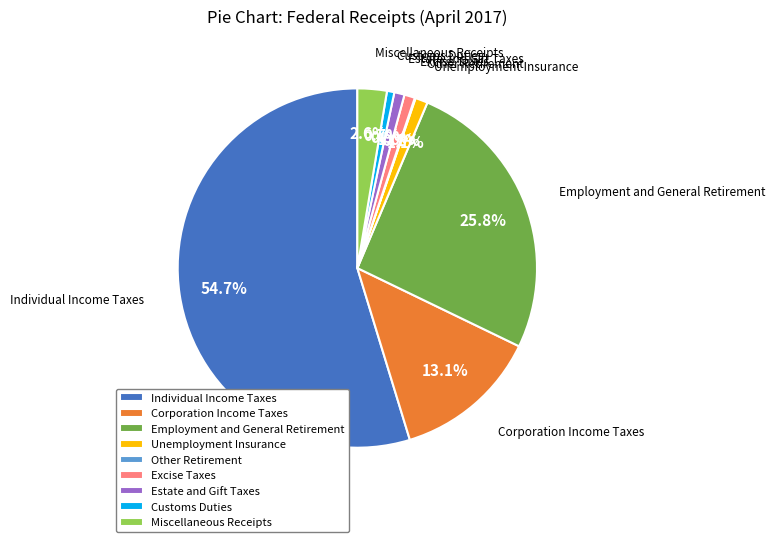

Between Unemployment Insurance and Miscellaneous Receipts, which is larger?

Miscellaneous Receipts